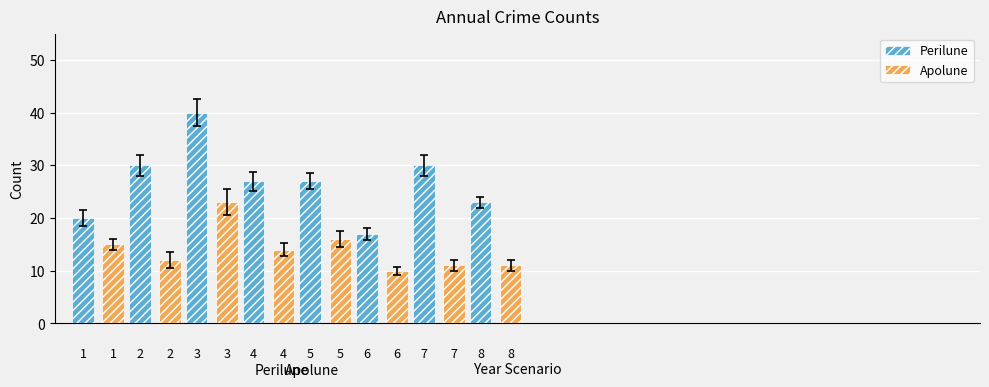

What are all the series names shown in the legend?

Perilune, Apolune